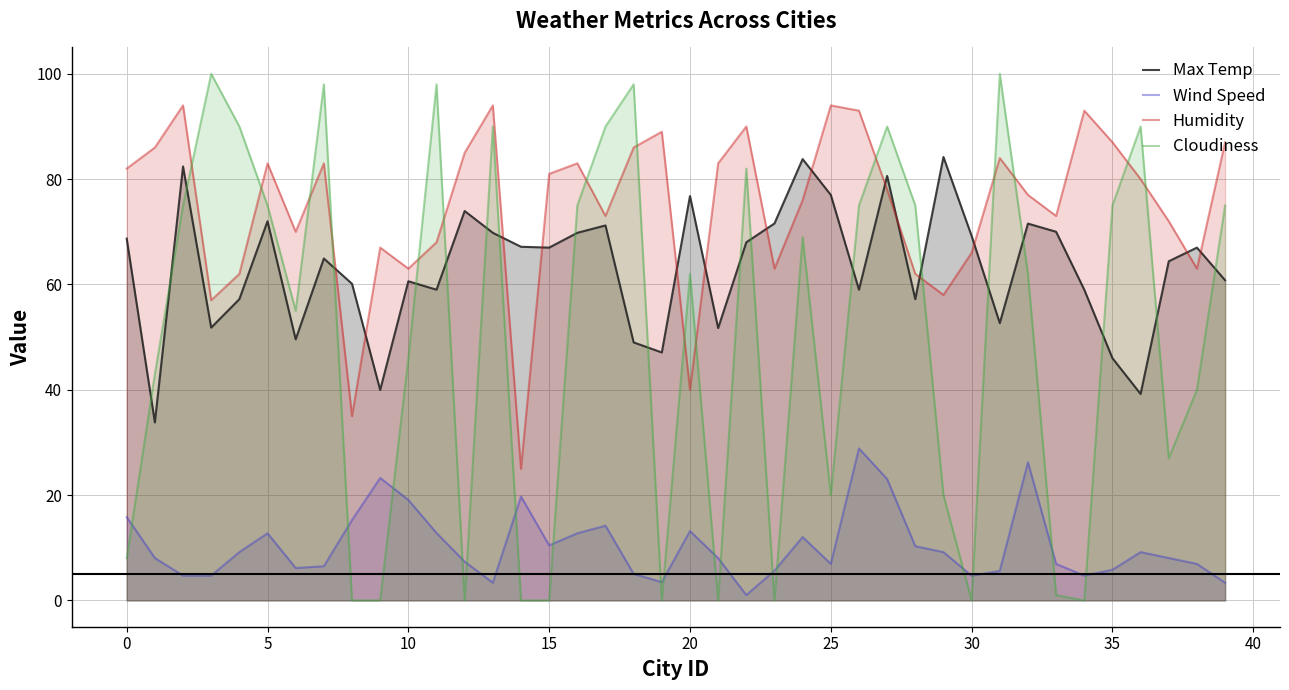

How many lines are shown in the chart?

4